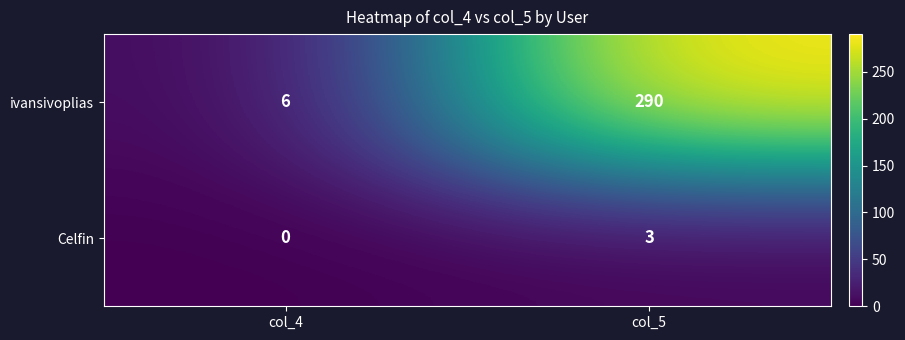

What is the sum of the Celfin values at col_4 and col_5?

3